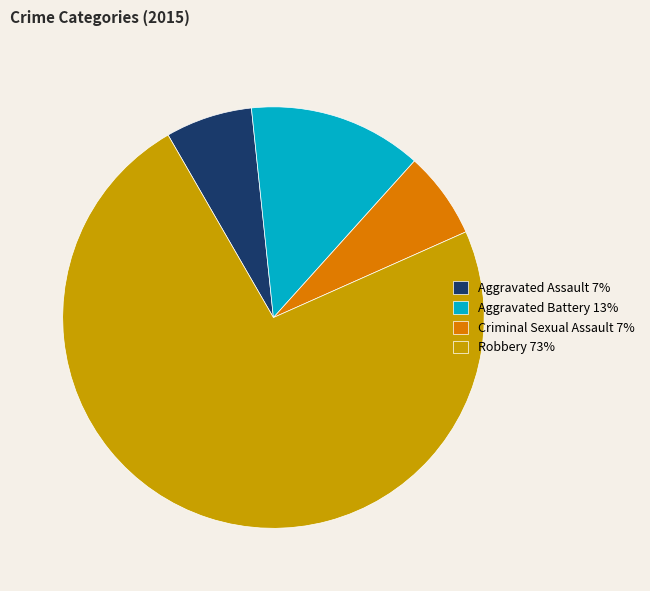

Which category accounts for the majority?

Robbery